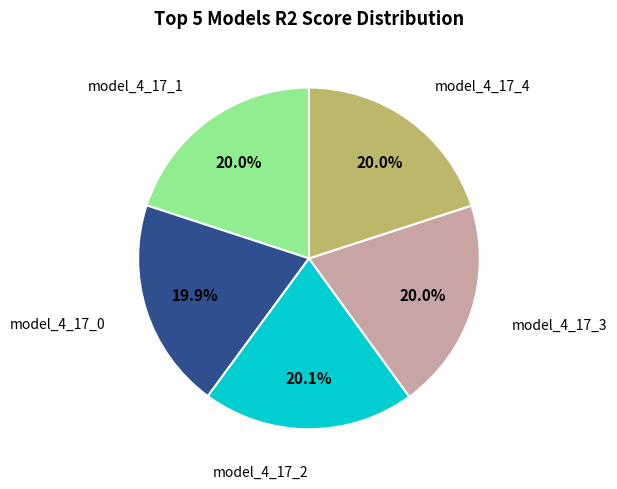

Does any single category account for the majority?

No